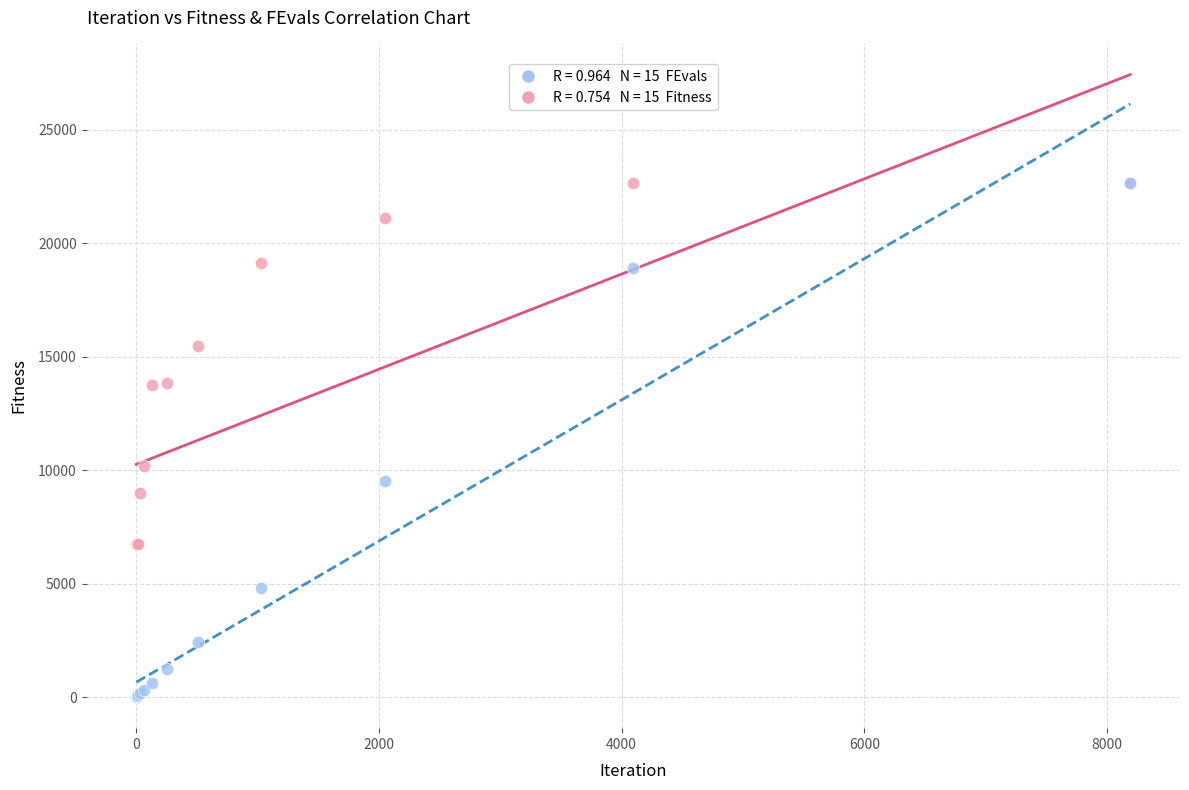

Across all series, what Y value is closest to 11326?

10171.1